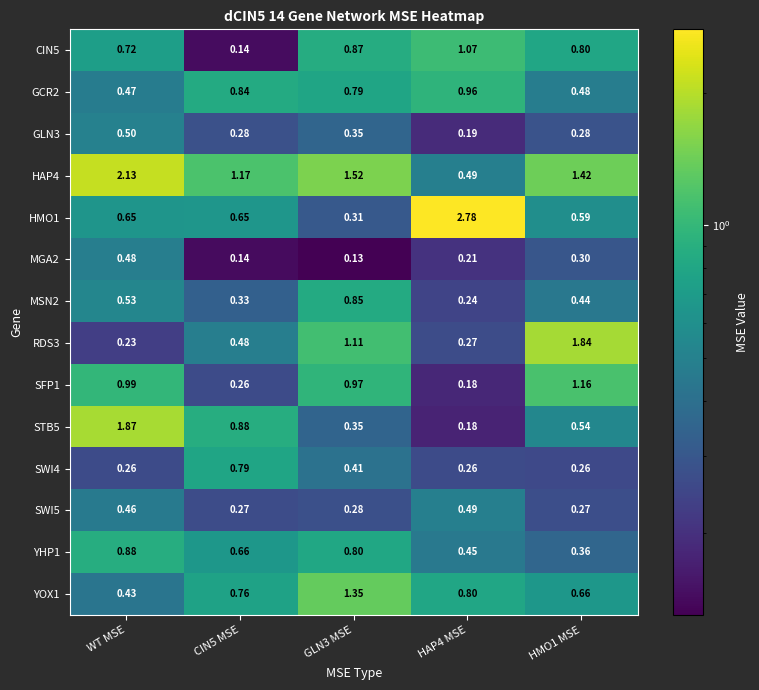

Is the value of CIN5 at GLN3 MSE greater than the value of SWI5 at HAP4 MSE?

Yes